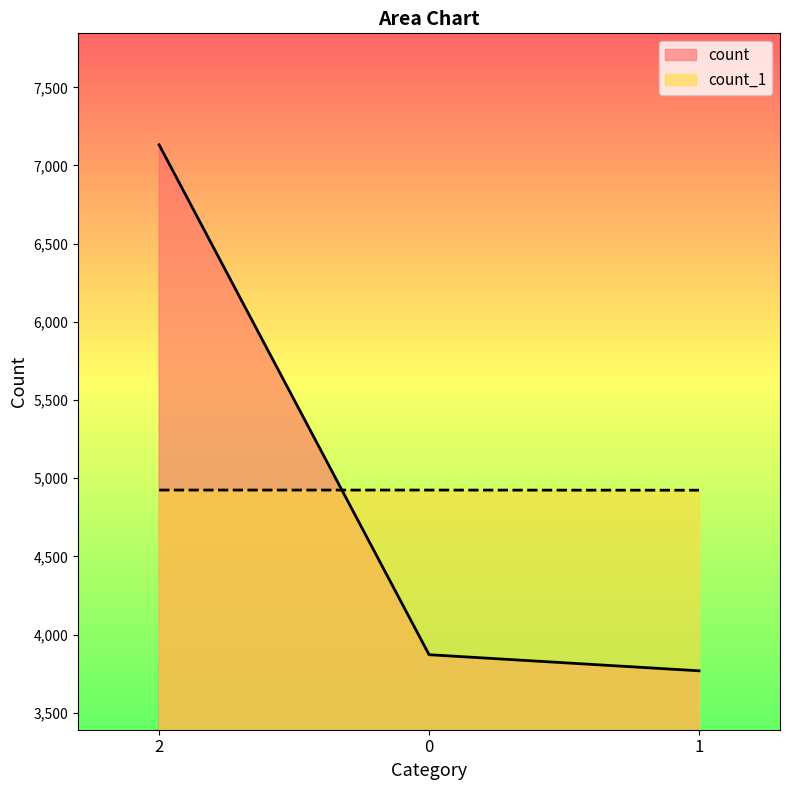

How many lines are shown in the chart?

2